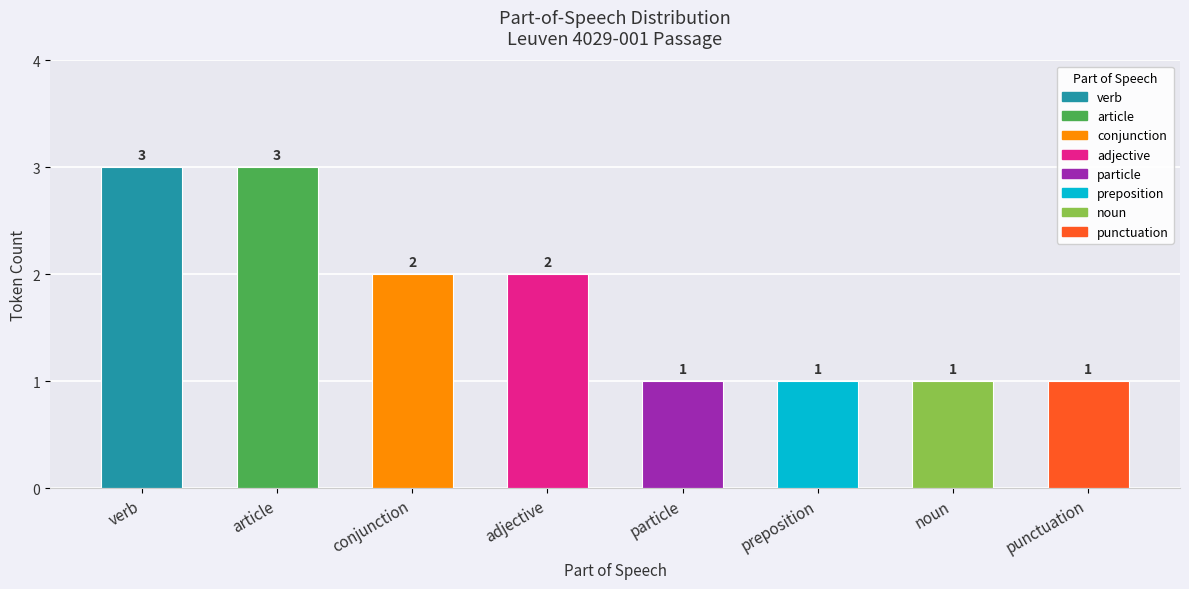

What is the difference between the second highest and minimum values?

2